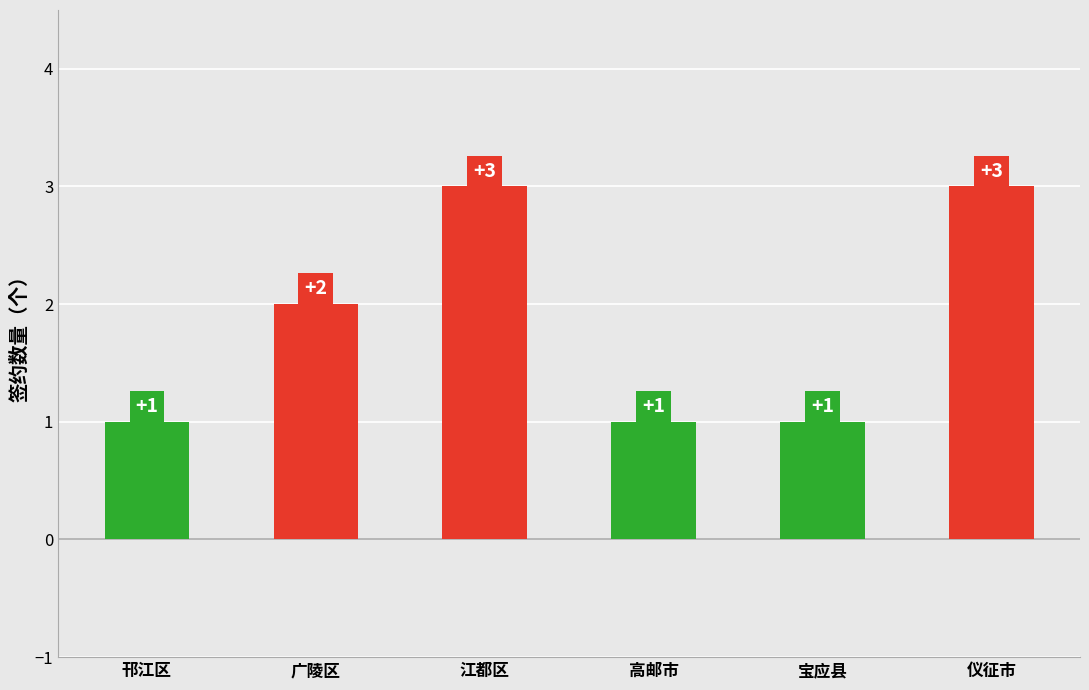

What is the maximum value shown in the chart?

3